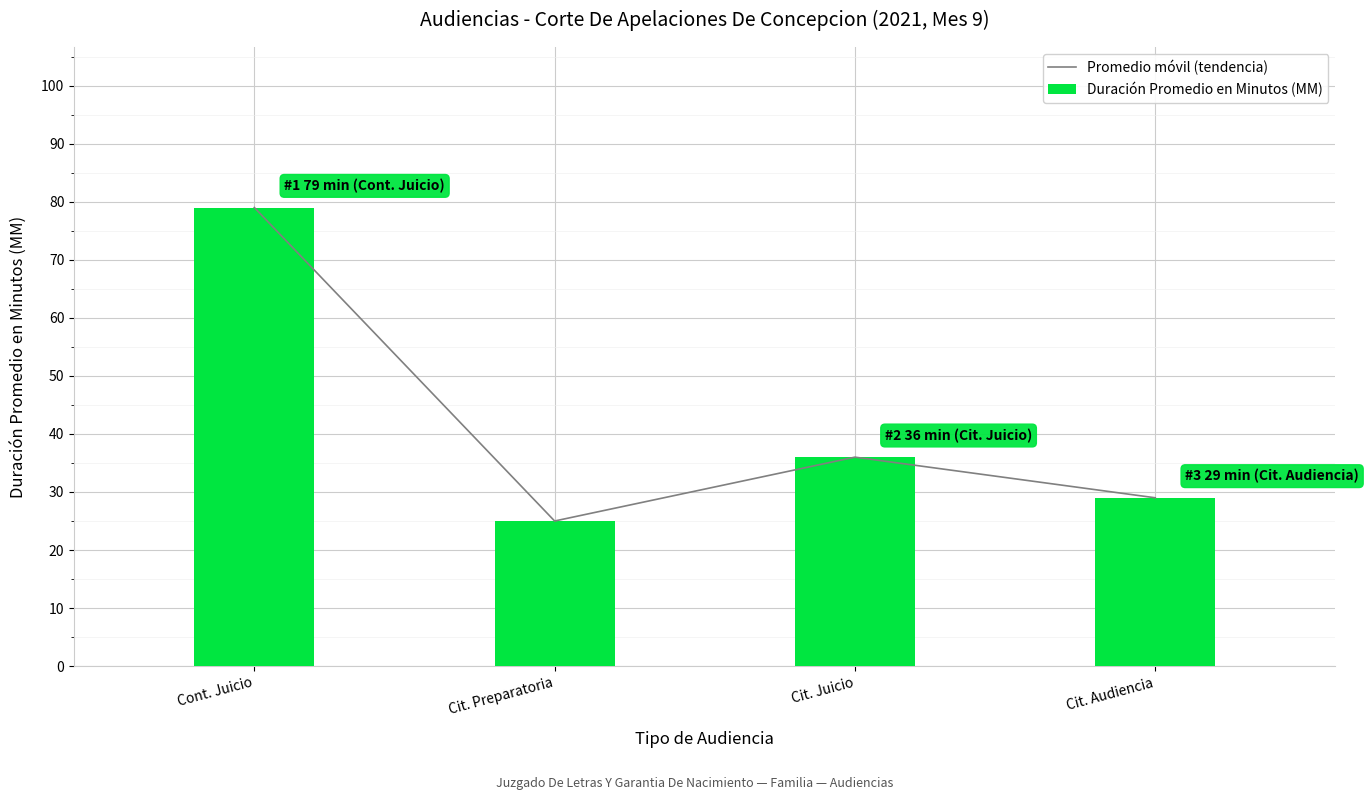

What is the difference between the Promedio móvil (tendencia) values at Cit. Juicio and Cit. Preparatoria?

11